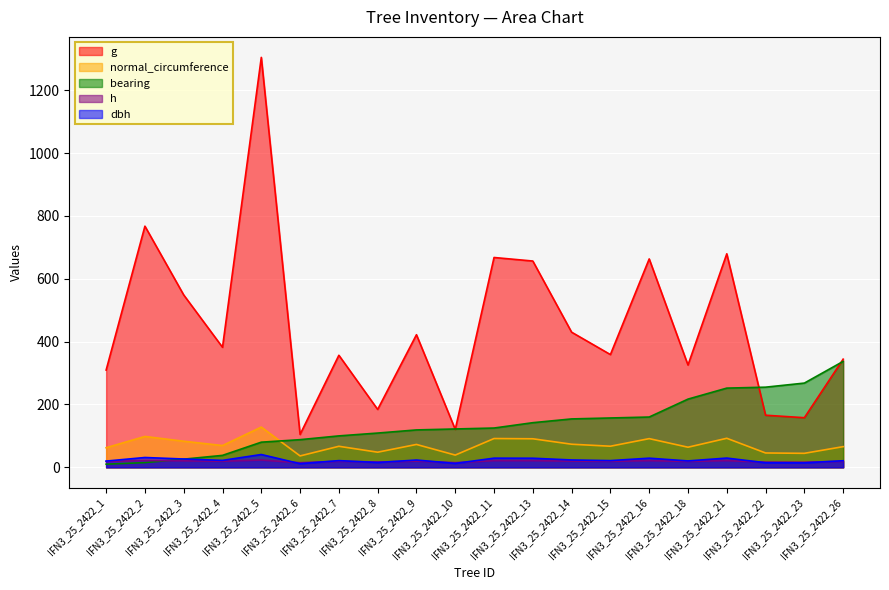

Which series has the largest total across all categories?

g